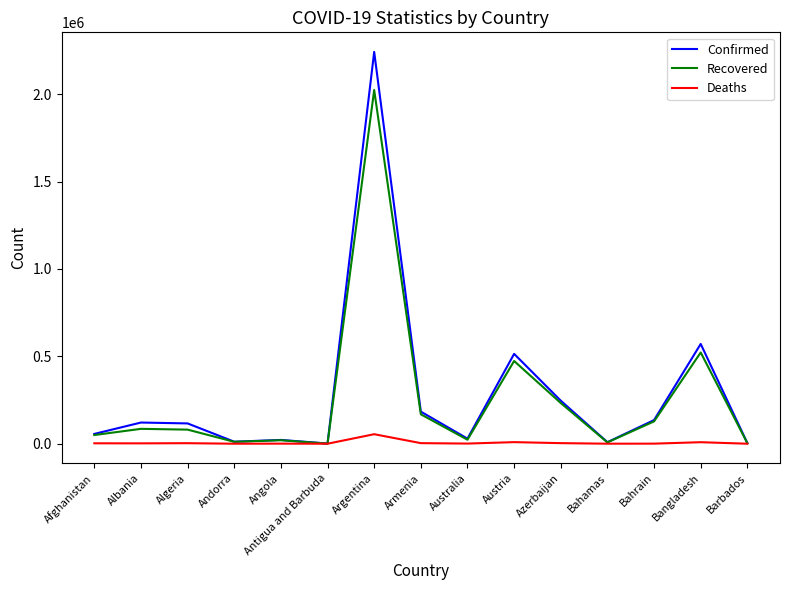

What is the greatest value displayed?

2241739